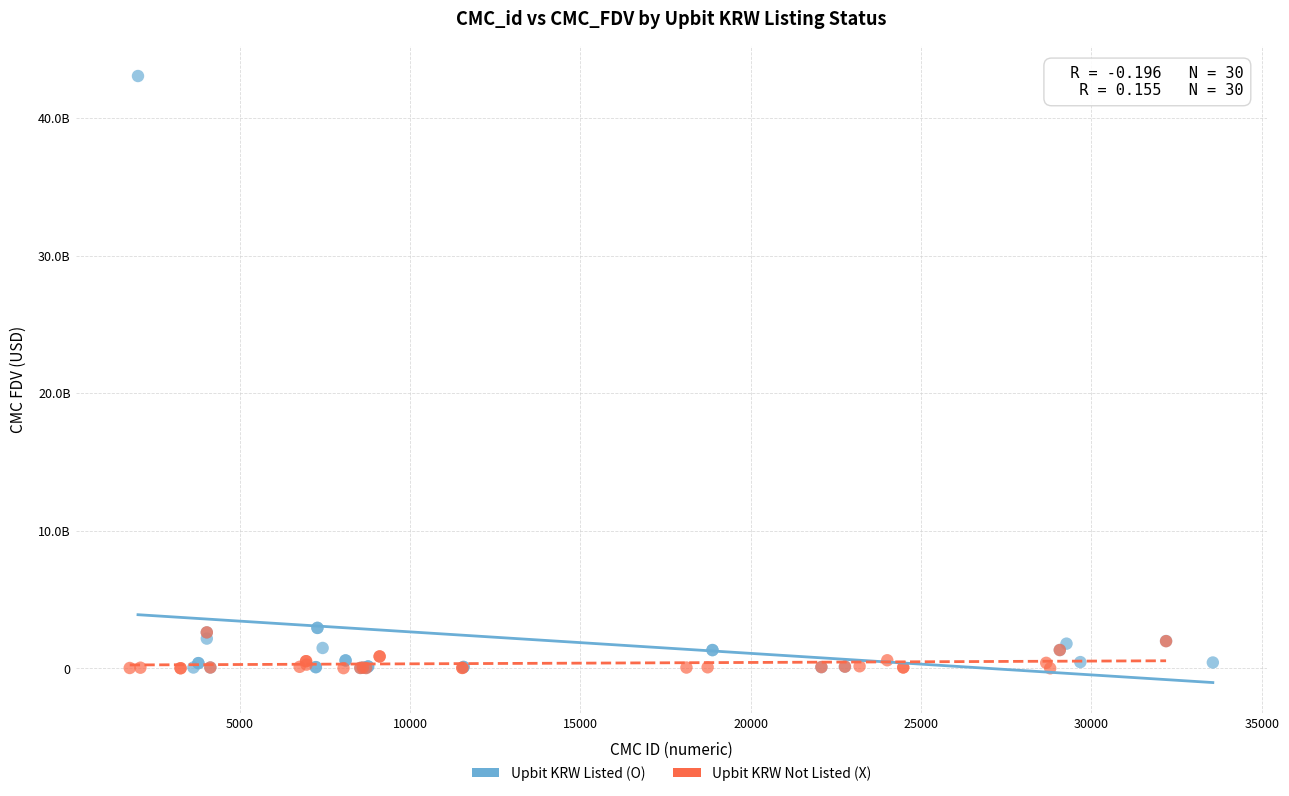

What are all the series names shown in the legend?

Upbit KRW Listed (O), Upbit KRW Not Listed (X)